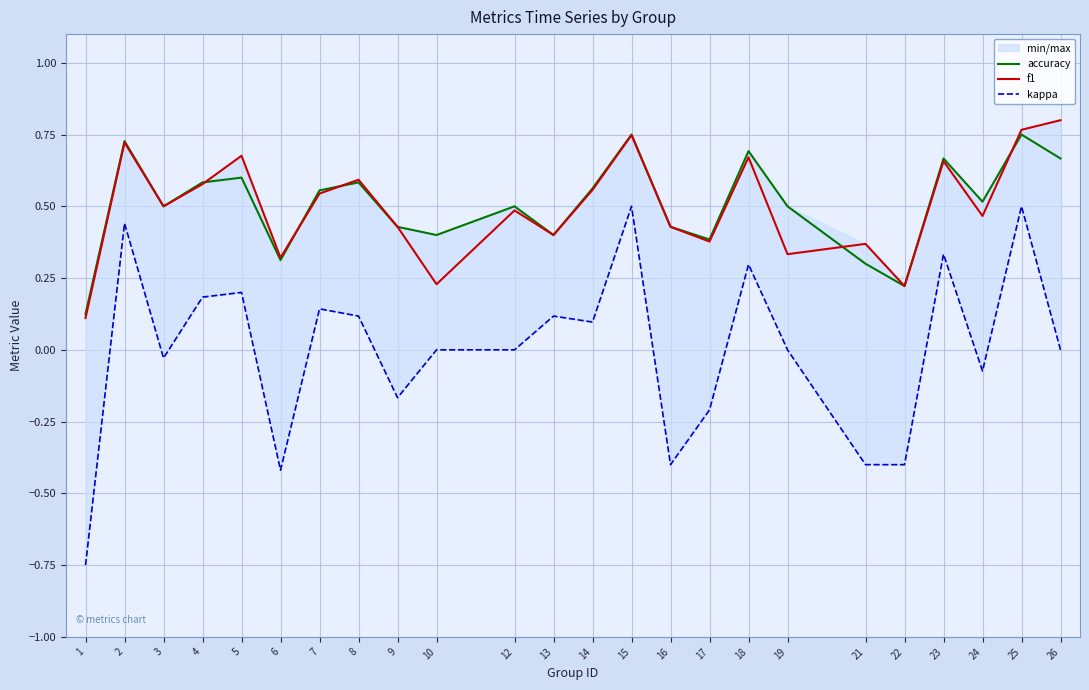

How many lines are shown in the chart?

3